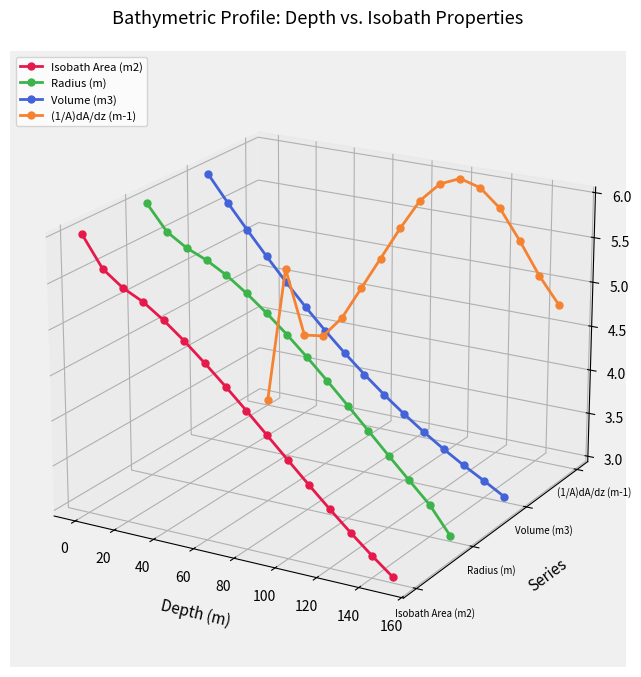

What is the difference between the maximum and minimum values in the Volume (m3) series?

0.1